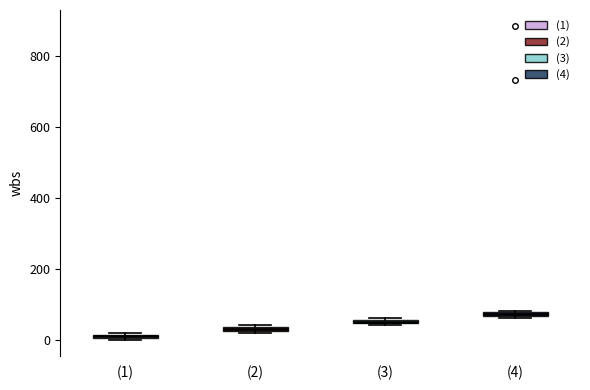

Which box has the highest median line?

(4)